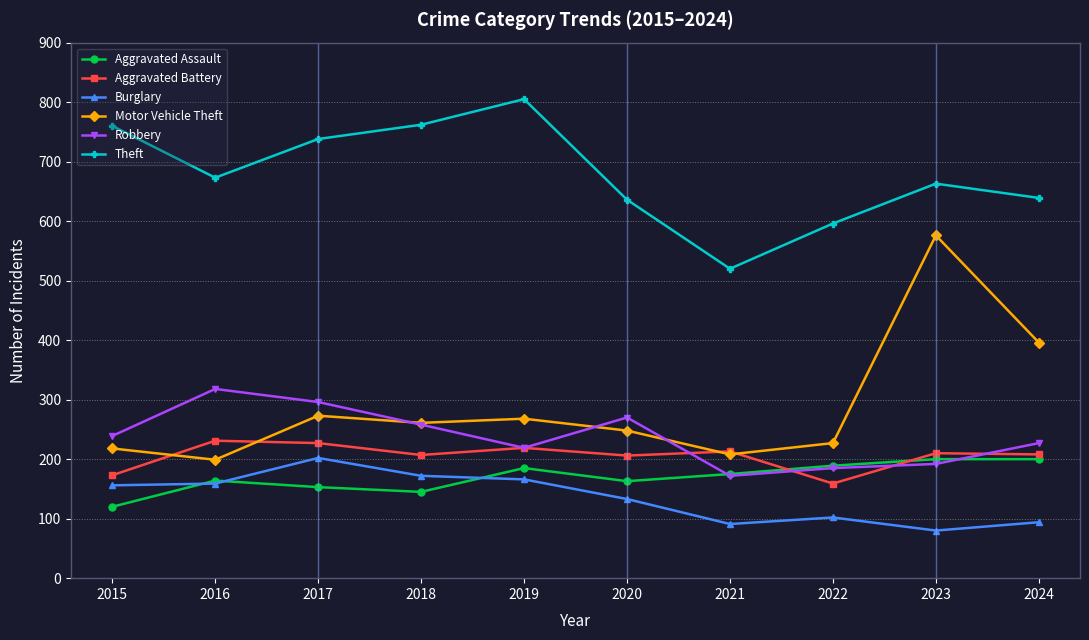

True or false: Burglary and Motor Vehicle Theft cross at least once.

False